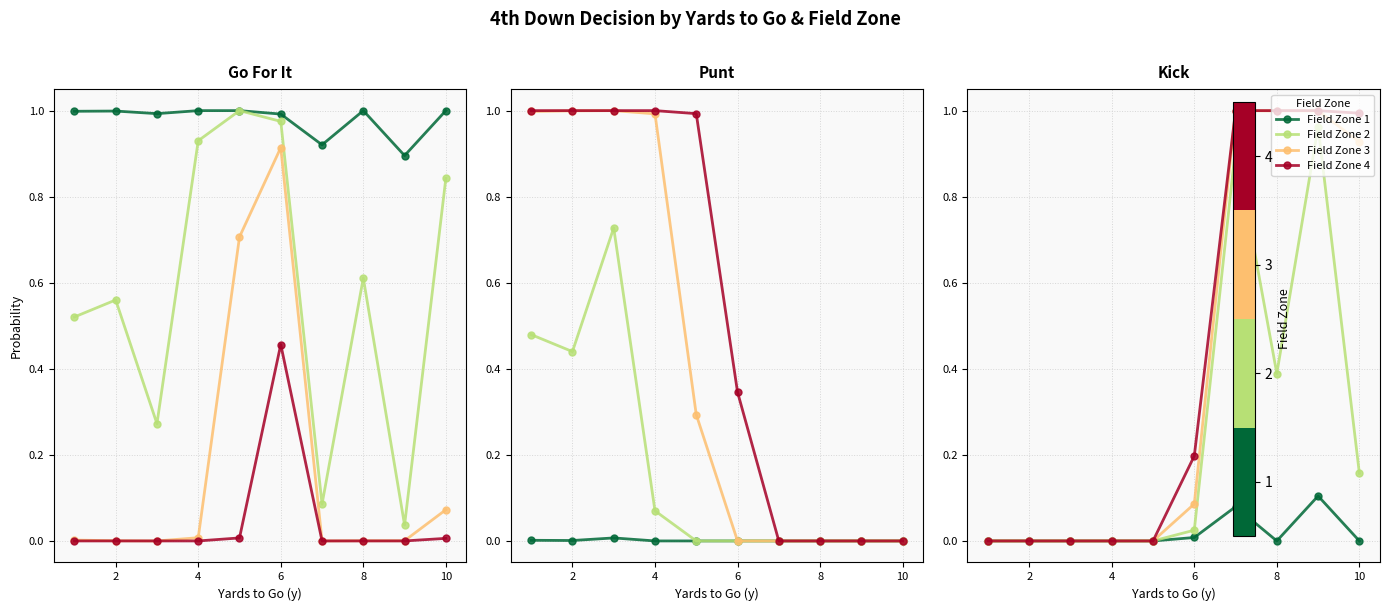

Reading right to left, extract all data points from this chart.

Field Zone 1: 0.0	0.1	0.0	0.1	0.0	0.0	0.0	0.0	0.0	0.0
Field Zone 2: 0.2	1.0	0.4	0.9	0.0	0.0	0.0	0.0	0.0	0.0
Field Zone 3: 0.9	1.0	1.0	1.0	0.1	0.0	0.0	0.0	0.0	0.0
Field Zone 4: 1.0	1.0	1.0	1.0	0.2	0.0	0.0	0.0	0.0	0.0